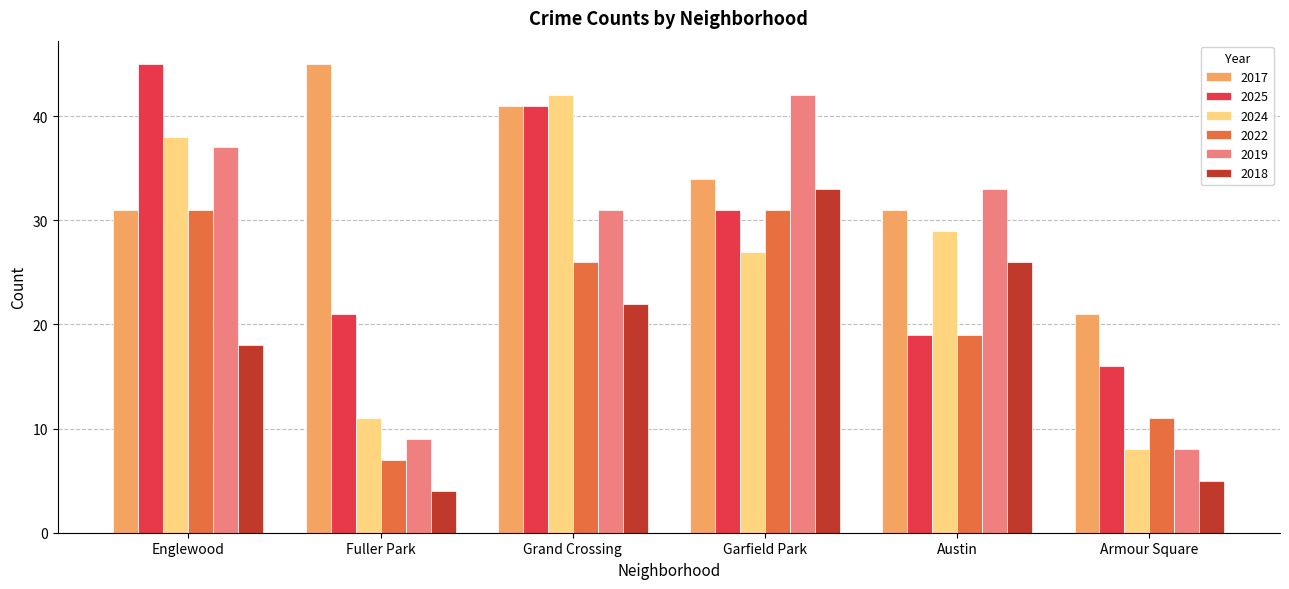

Which series has the largest total across all categories?

2017